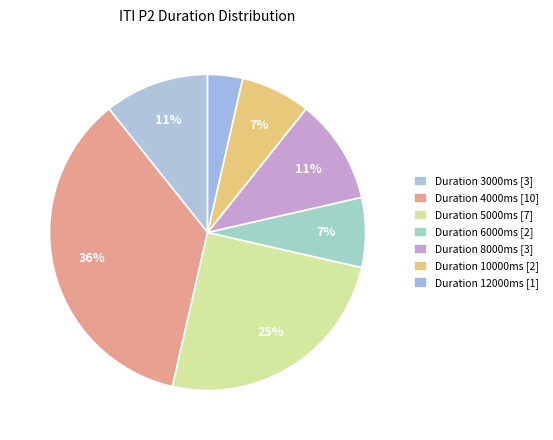

Count the number of slices in the pie.

7